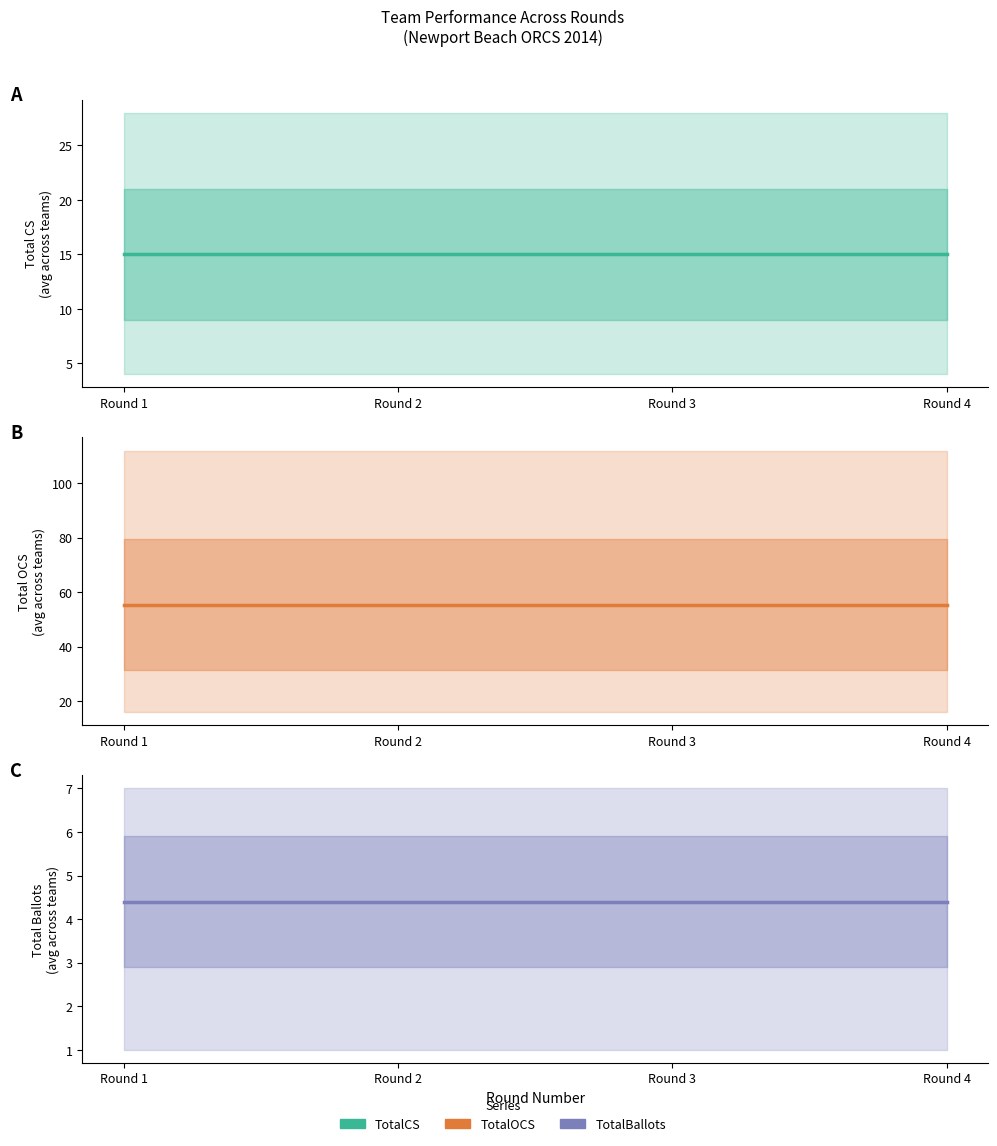

How many lines are shown in the chart?

3